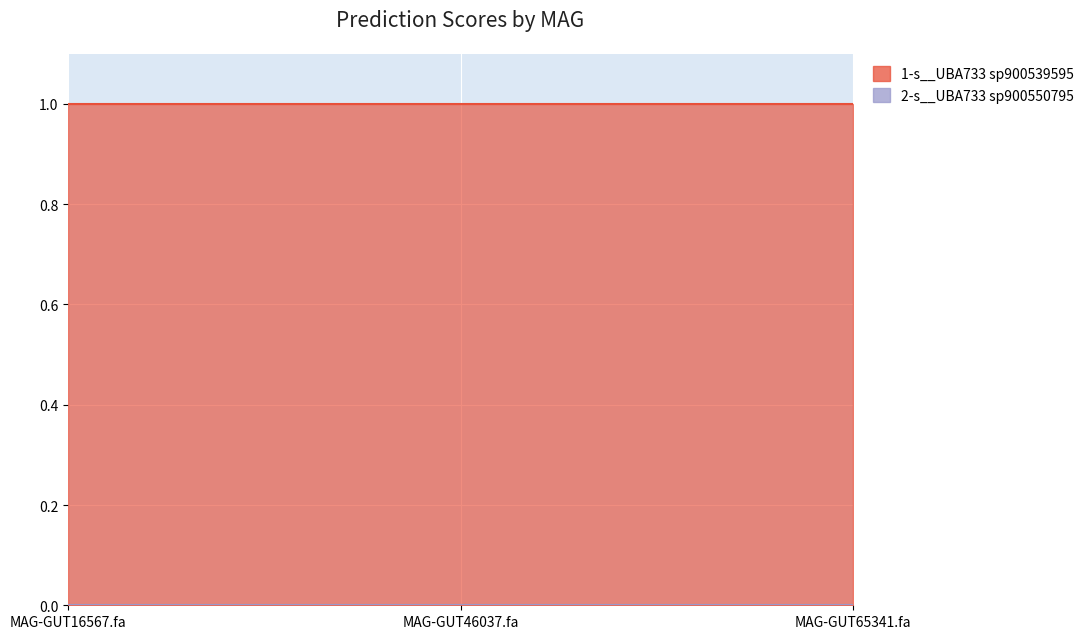

What is the approximate value of 1-s__UBA733 sp900539595 at MAG-GUT46037.fa?

1.0